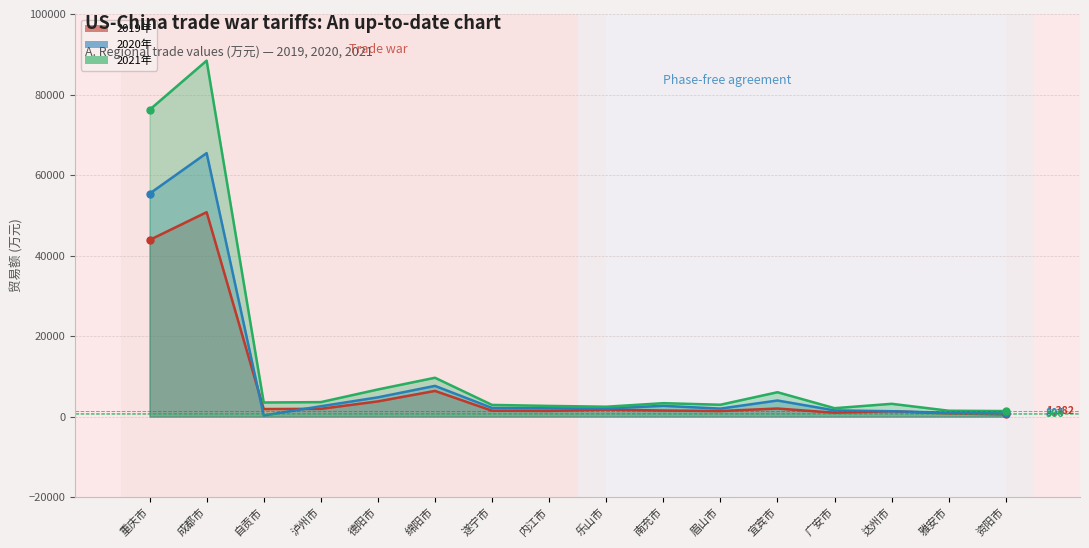

True or false: 2020年 has more than 0 interior local peaks.

True